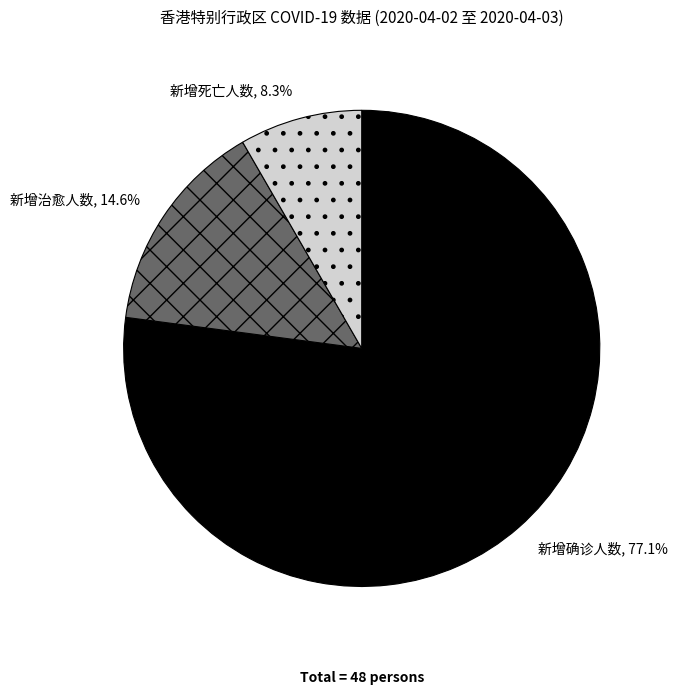

Is the sum of 新增确诊人数 and 新增死亡人数 greater than half?

Yes